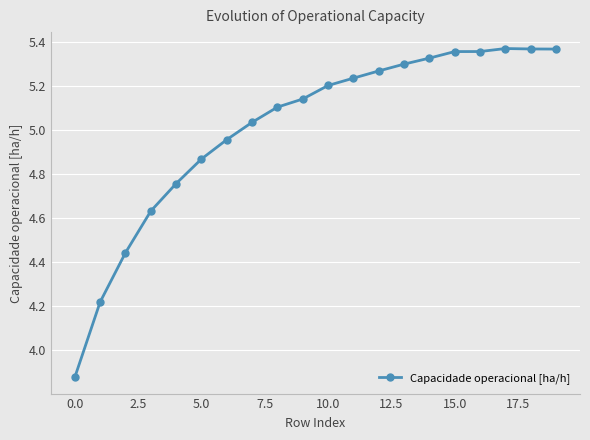

What is the difference between the second highest and second lowest values?

1.1